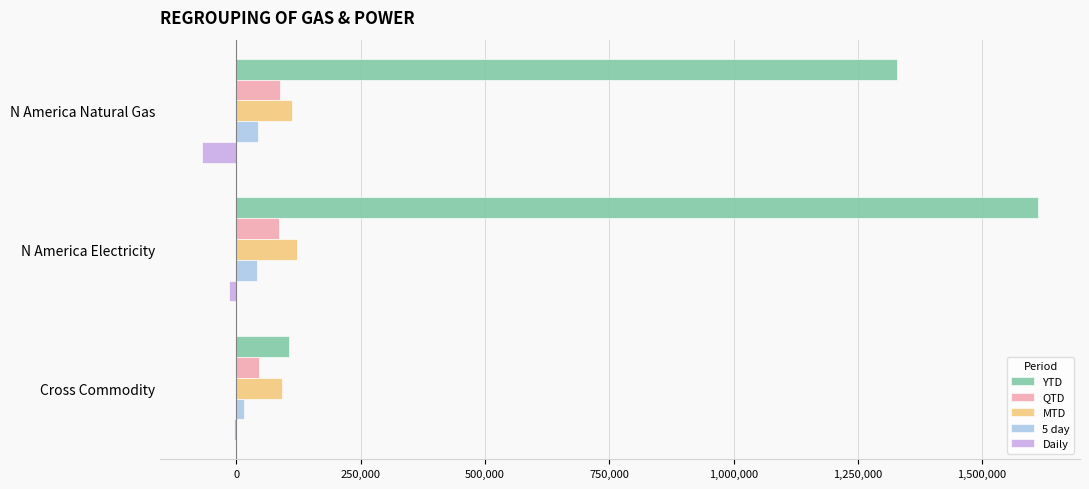

What is the sum of all YTD values?

3047700.7